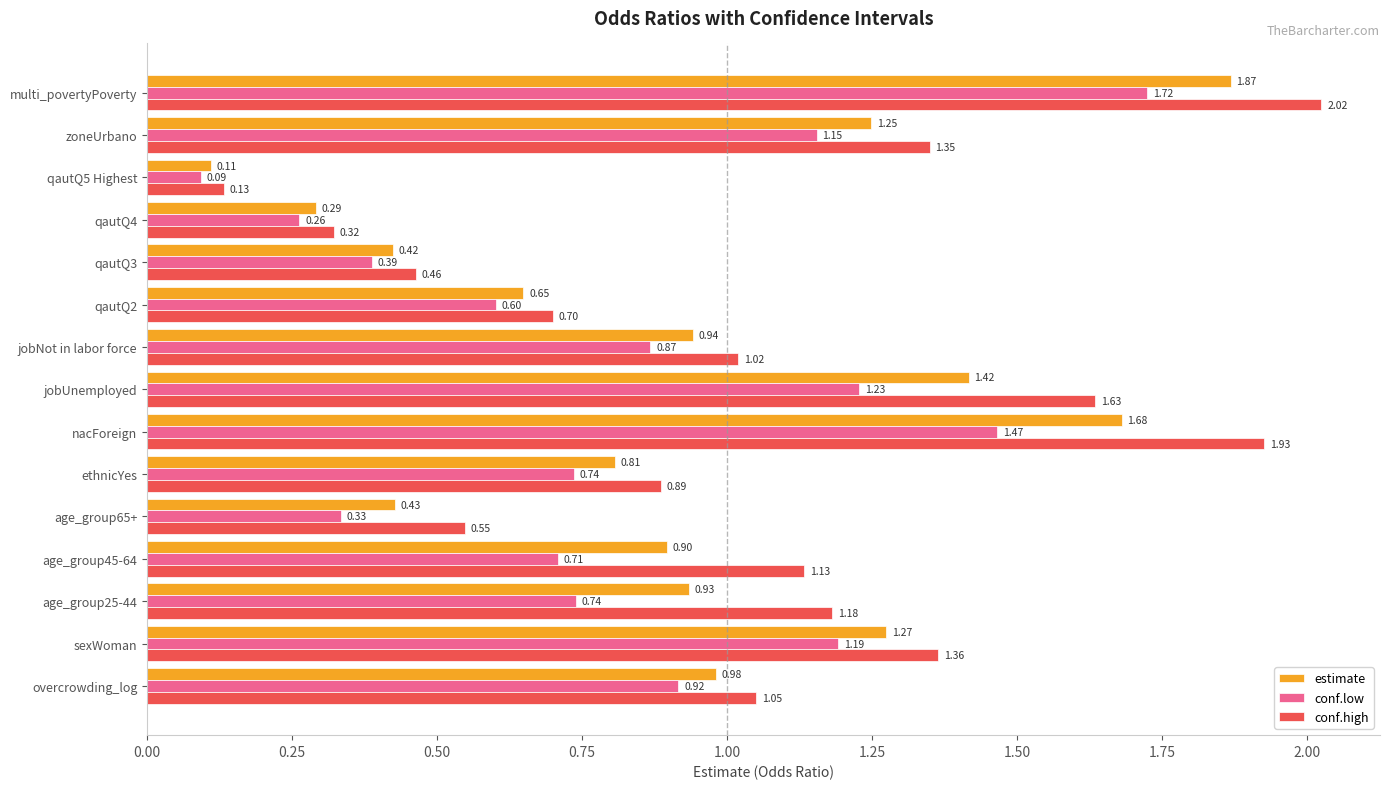

Rank the series by their maximum value, from highest to lowest.

conf.high, estimate, conf.low